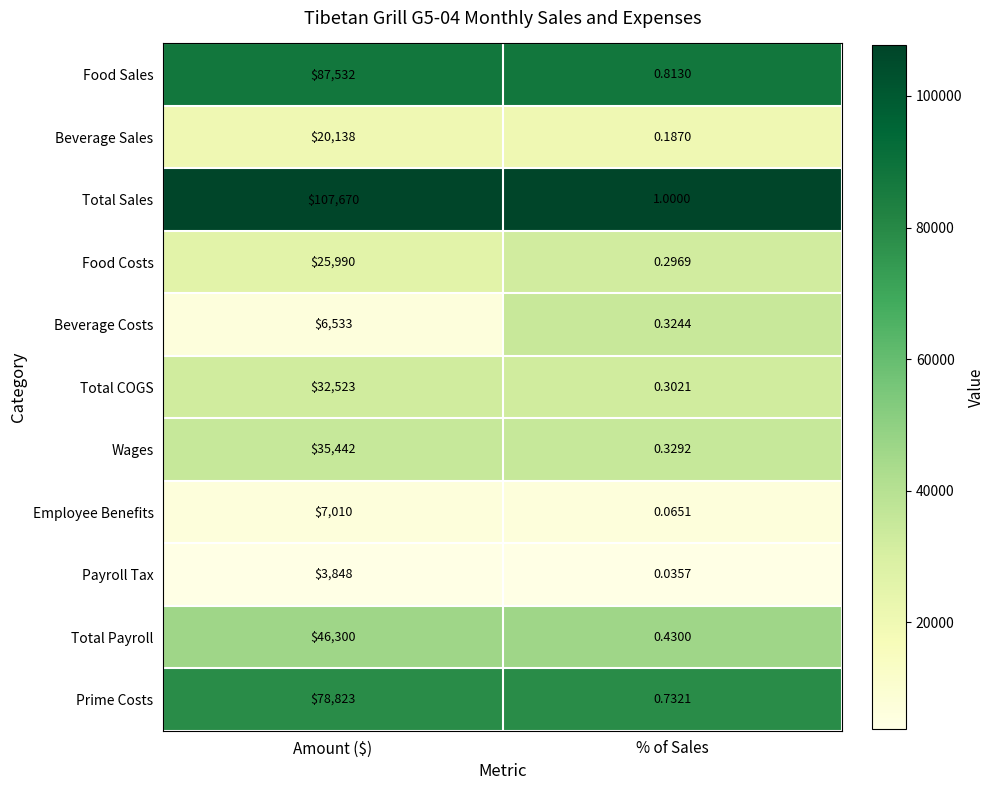

Which label corresponds to the largest value in the chart?

Amount ($)